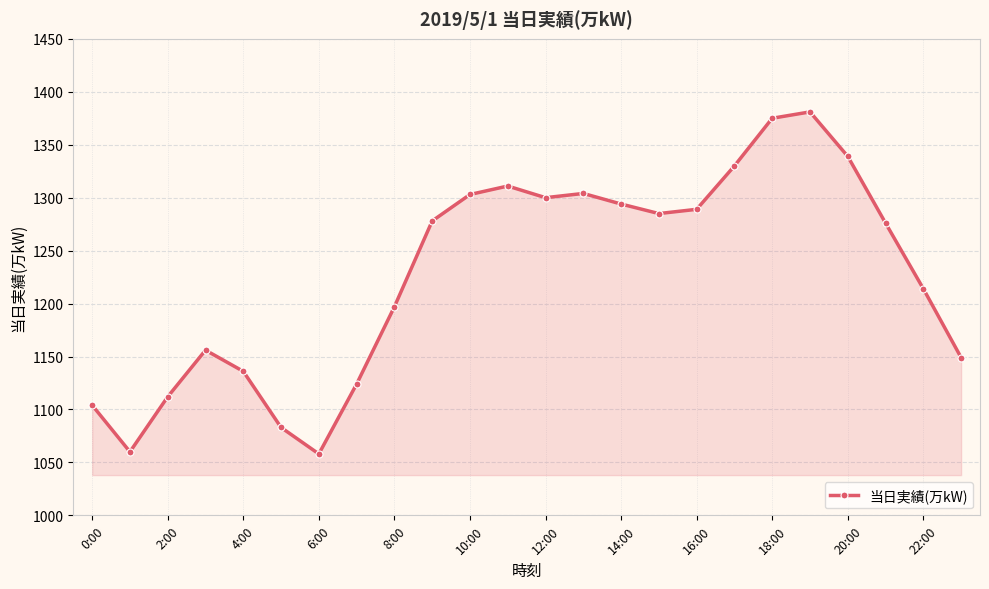

How many lines are shown in the chart?

1